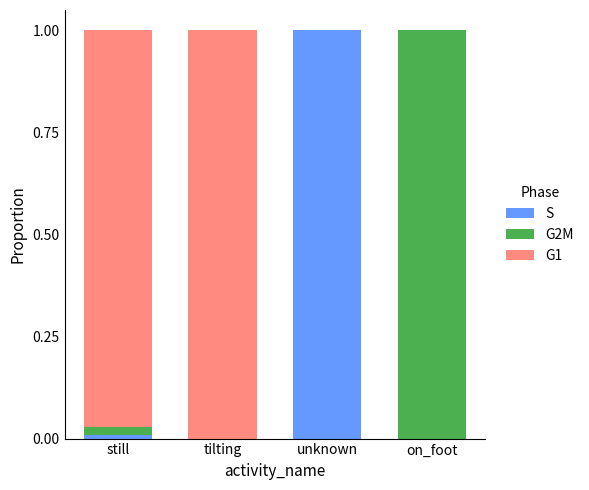

The S series shows 0.0 at on_foot. True or false?

True